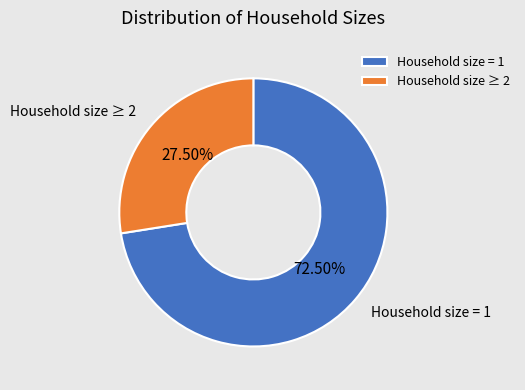

Which category has the biggest portion of the pie?

Household size = 1